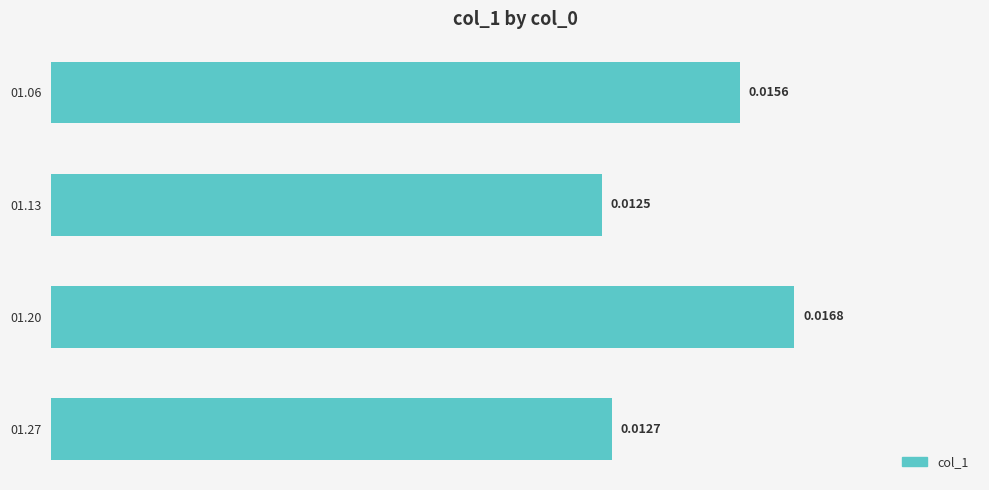

Rank the categories by value from lowest to highest.

01.13, 01.27, 01.06, 01.20